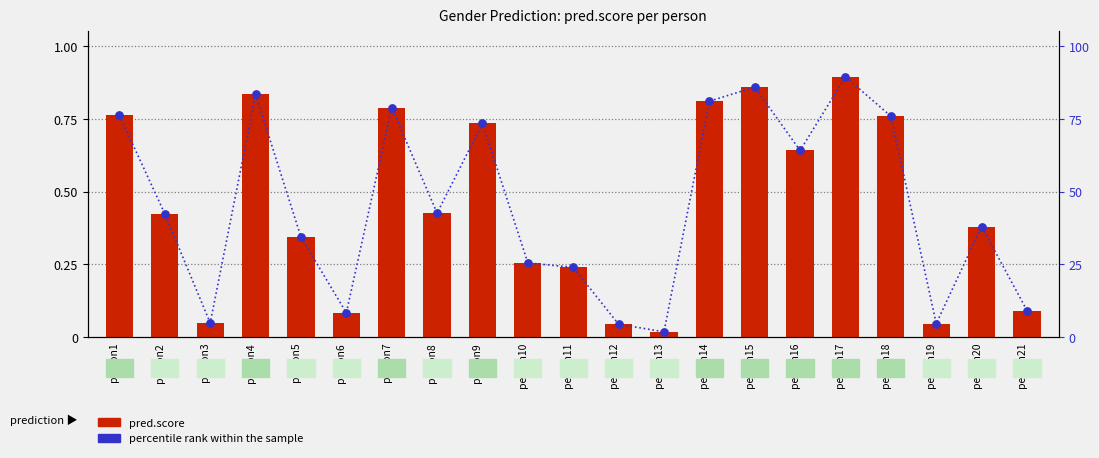

Which series reaches the maximum Y coordinate?

percentile rank within the sample